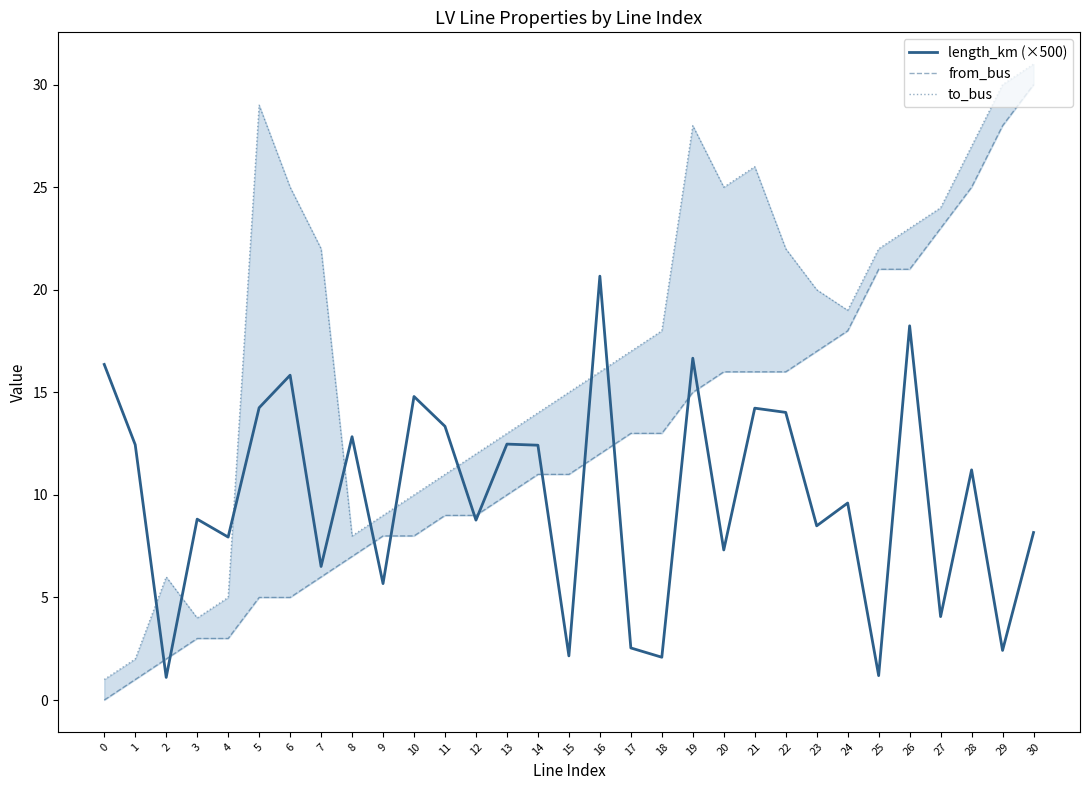

Rank the categories by from_bus value from lowest to highest.

0, 1, 2, 3, 4, 5, 6, 7, 8, 9, 10, 11, 12, 13, 14, 15, 16, 17, 18, 19, 20, 21, 22, 23, 24, 25, 26, 27, 28, 29, 30